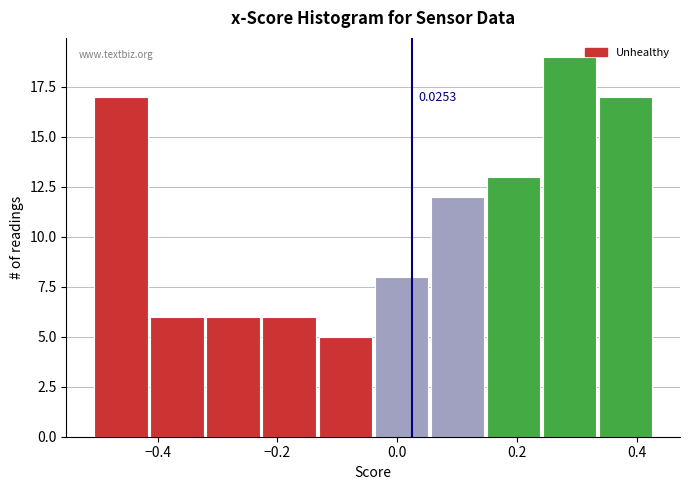

Which range on the x-axis has the tallest bar?

0.24 to 0.34